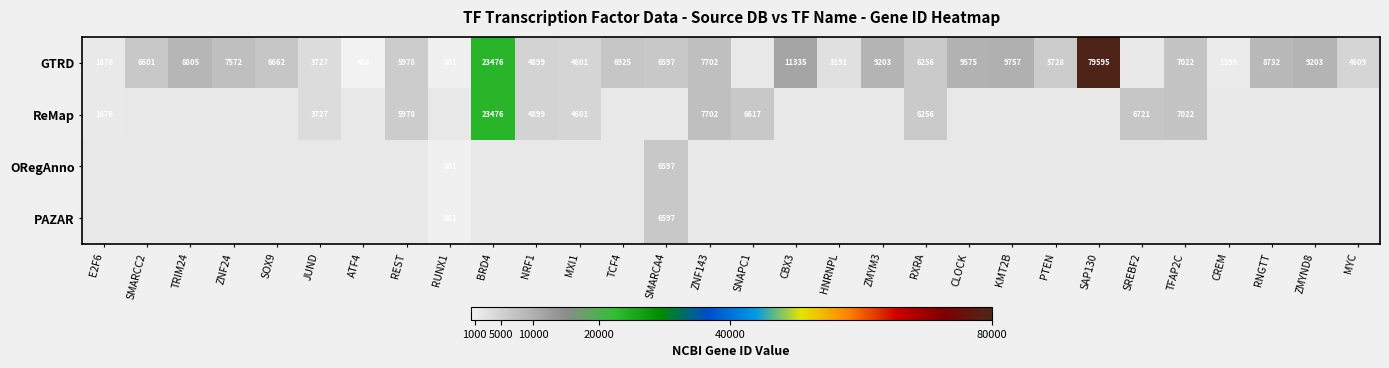

Count the number of categories in the chart.

30